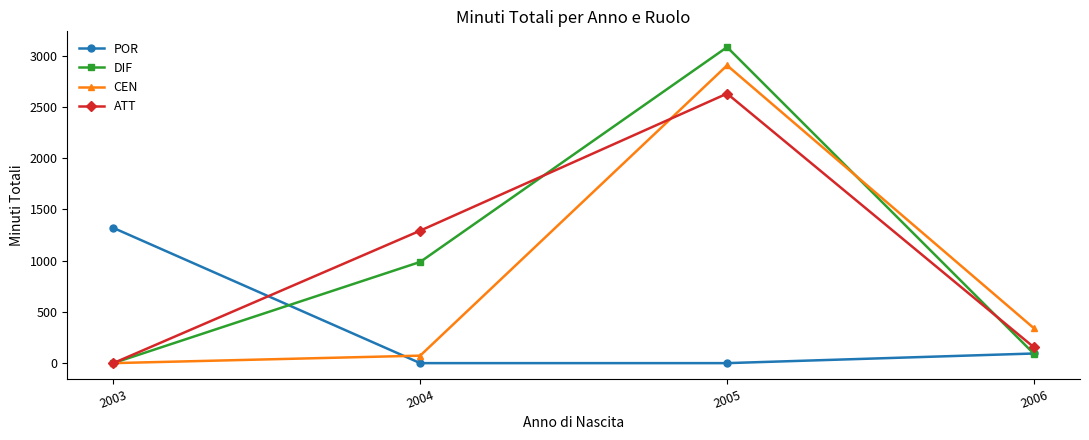

Reading left to right, what are all the values shown in this chart?

POR: 1319	0	0	94
DIF: 0	987	3082	91
CEN: 0	73	2904	340
ATT: 0	1292	2629	154